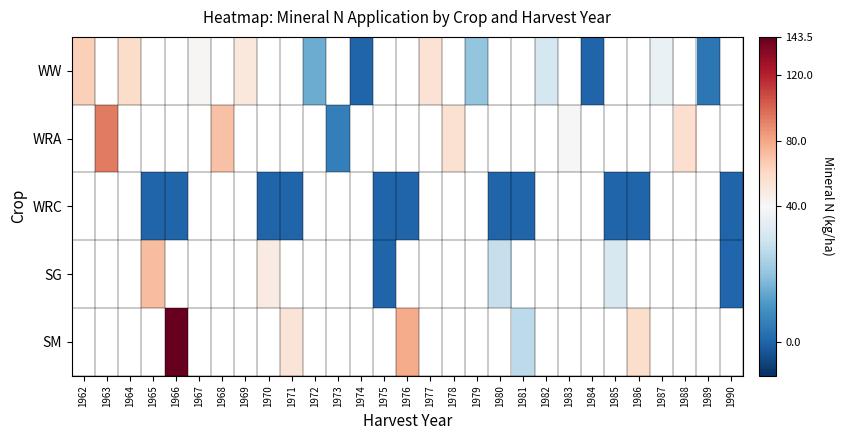

How many data points does each series have?

29